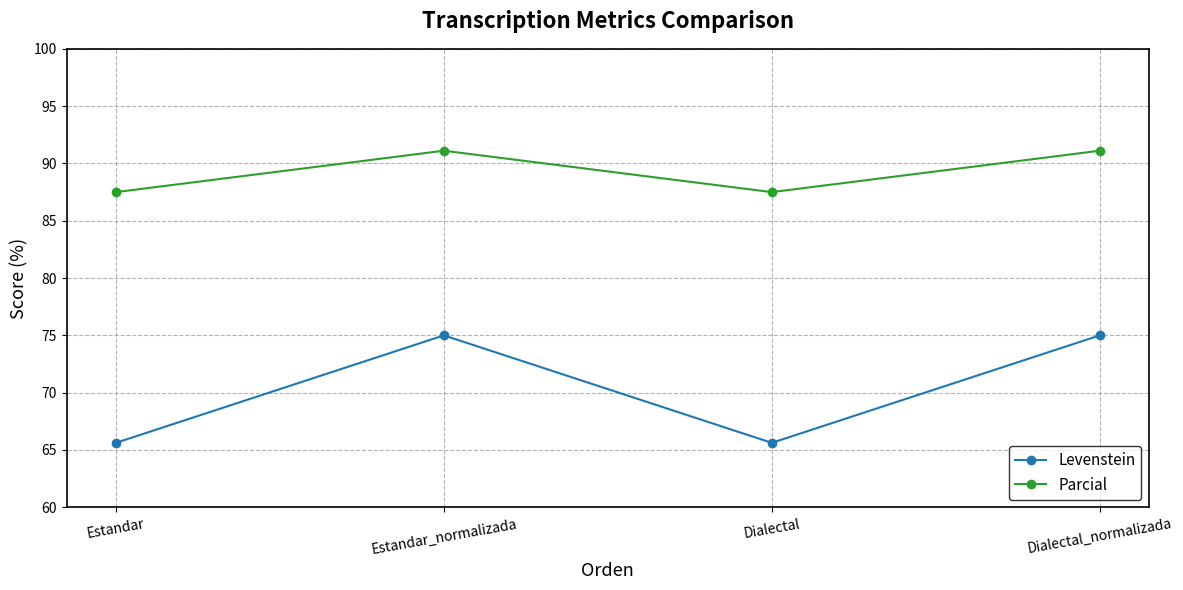

Reading right to left, what are all the values shown in this chart?

Levenstein: 75.0	65.6	75.0	65.6
Parcial: 91.1	87.5	91.1	87.5